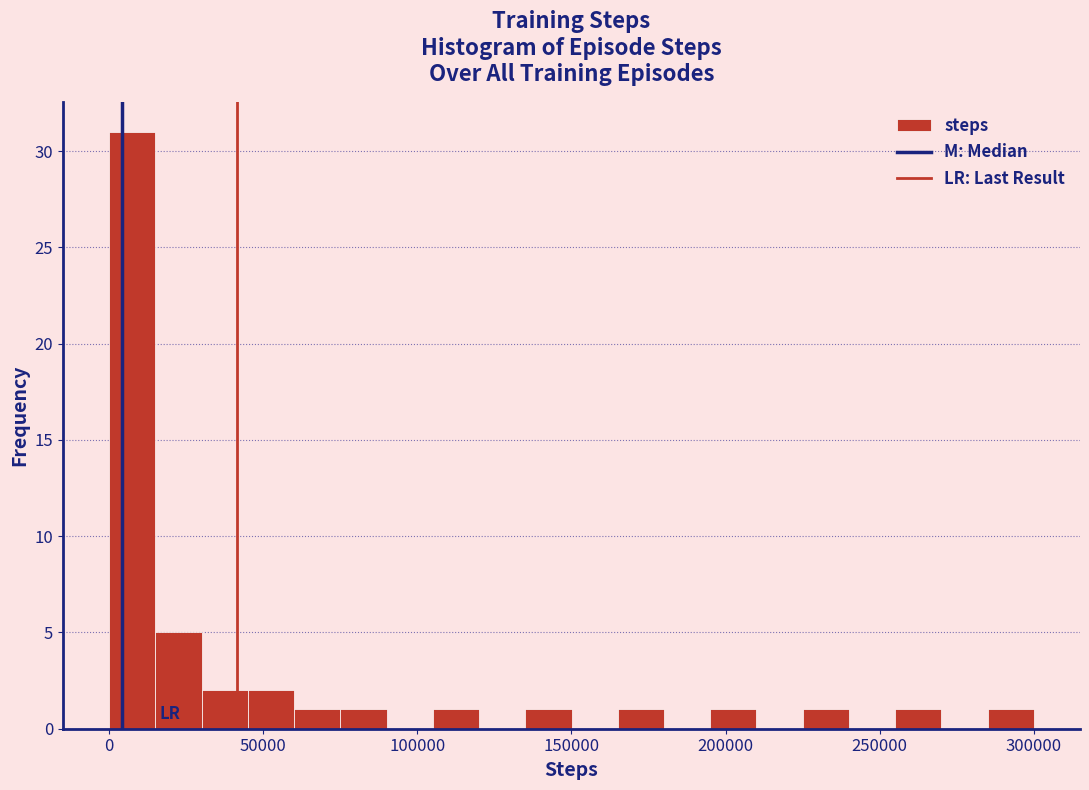

Around what value on the x-axis is the tallest bar? Give the approximate position of its centre, as read against the axis.

10000